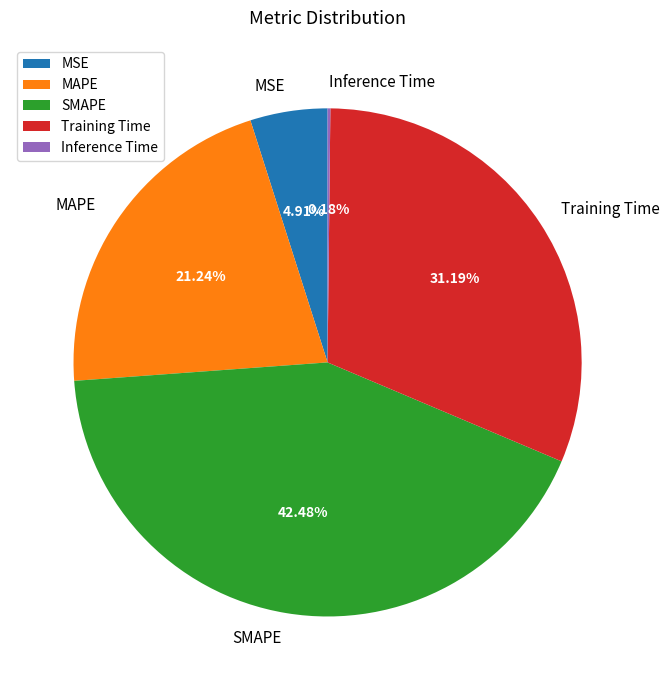

Is there any slice that represents more than half of the pie?

No